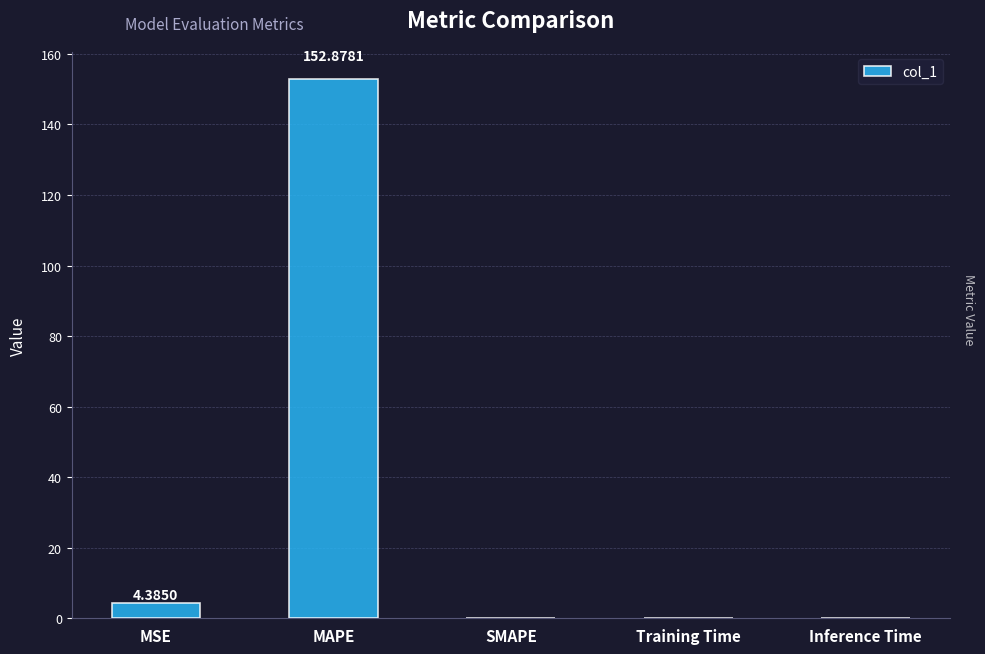

How many data points does each series have?

5